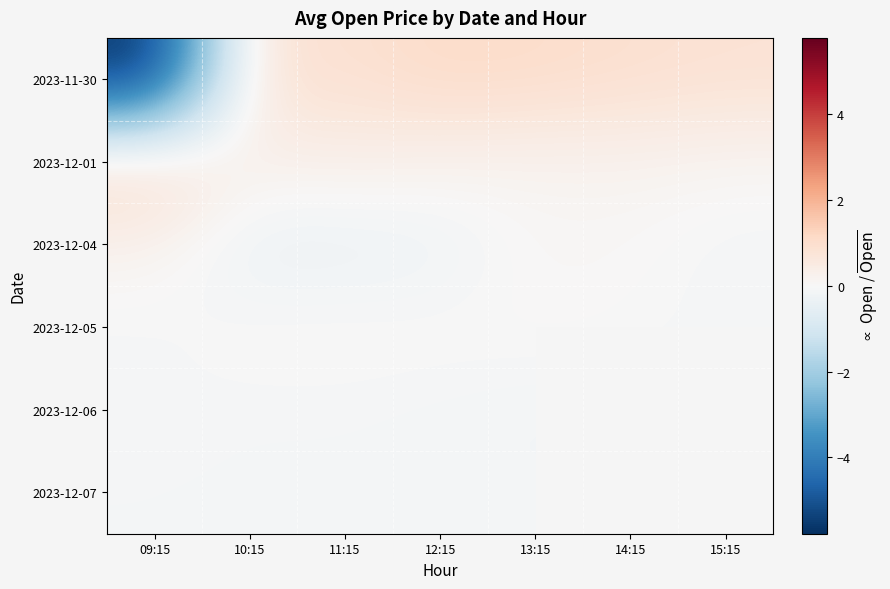

What is the maximum value shown in the chart?

1.2